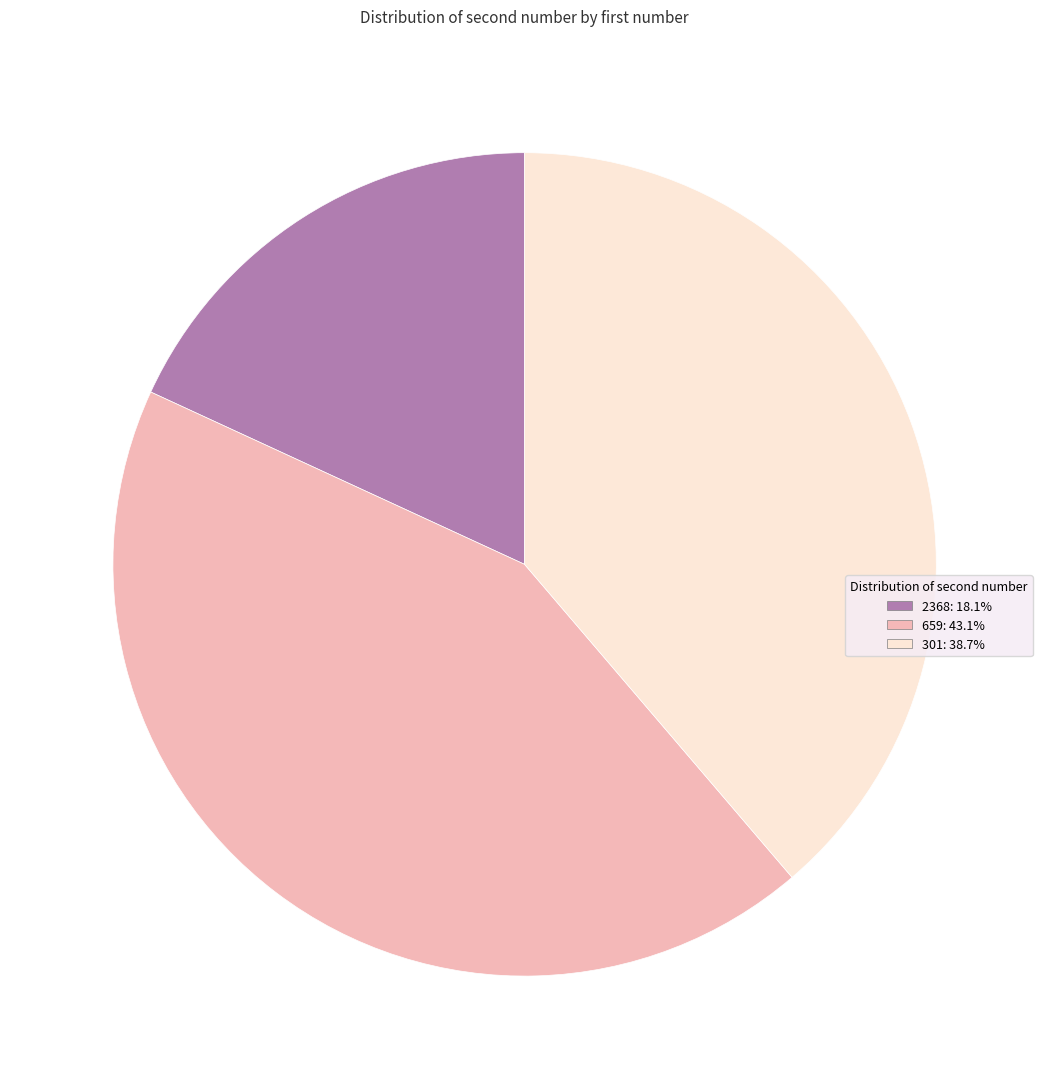

How many slices are in this pie chart?

3